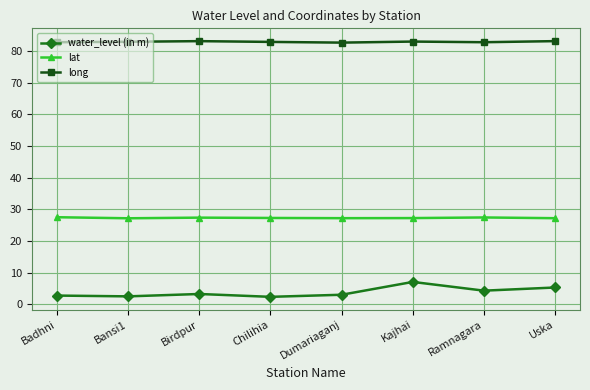

True or false: water_level (in m) and lat intersect in this chart.

False